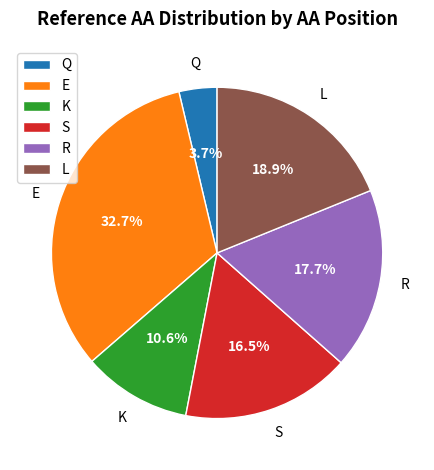

Between L and K, which is larger?

L